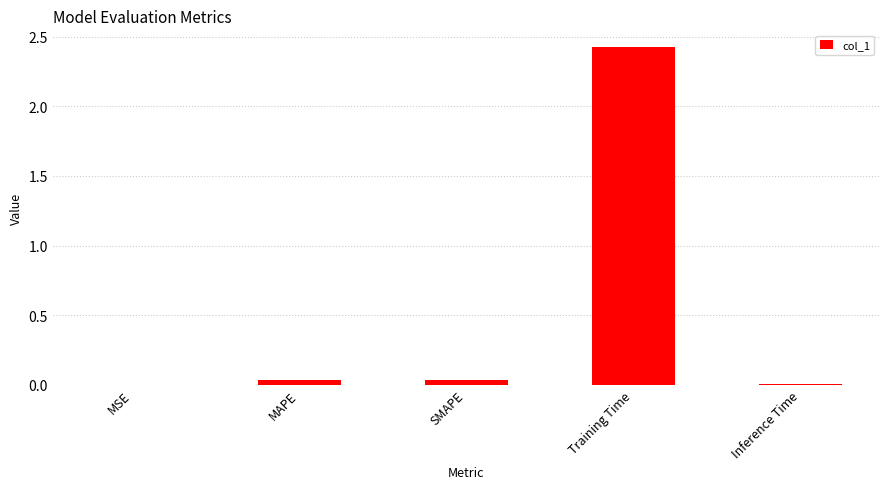

The chart shows a value of 0.8 at Training Time. True or false?

False